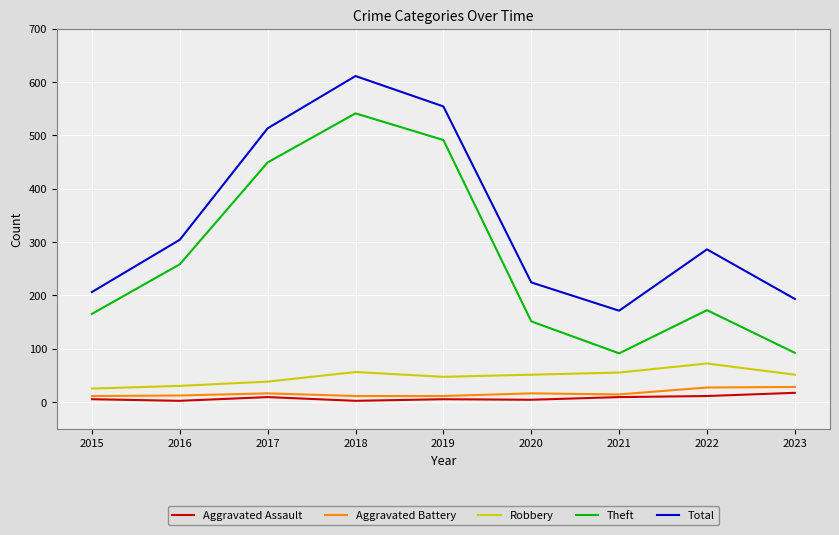

Which series has the largest total across all categories?

Total